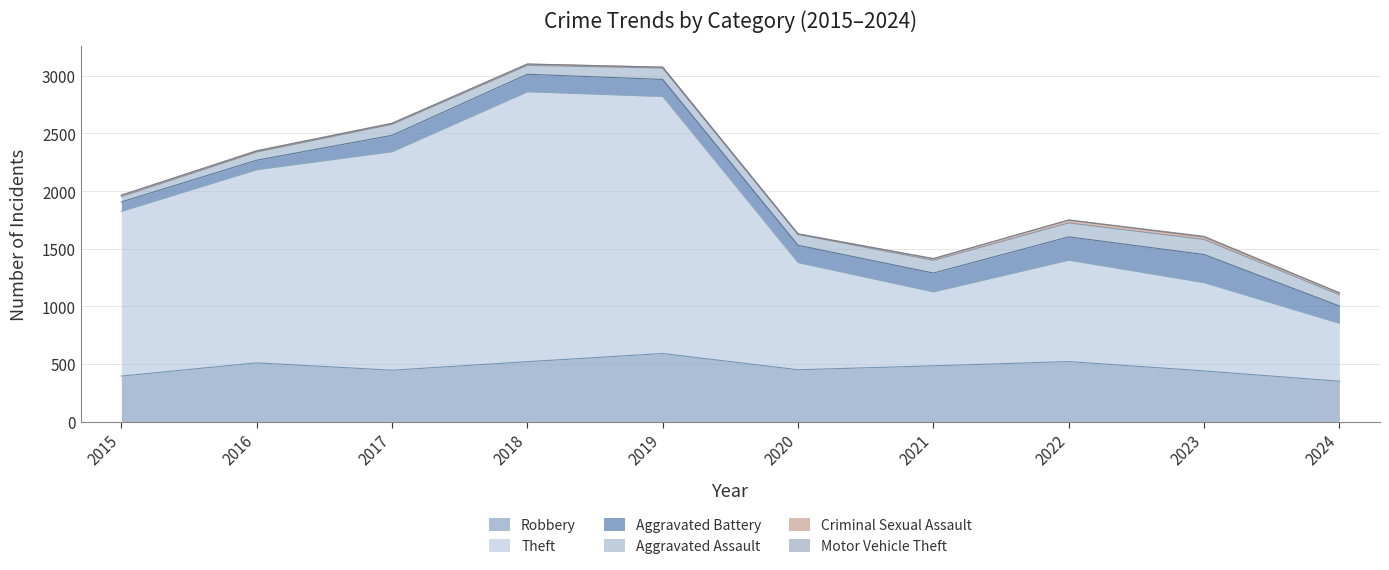

Does the chart have visible grid lines?

Yes